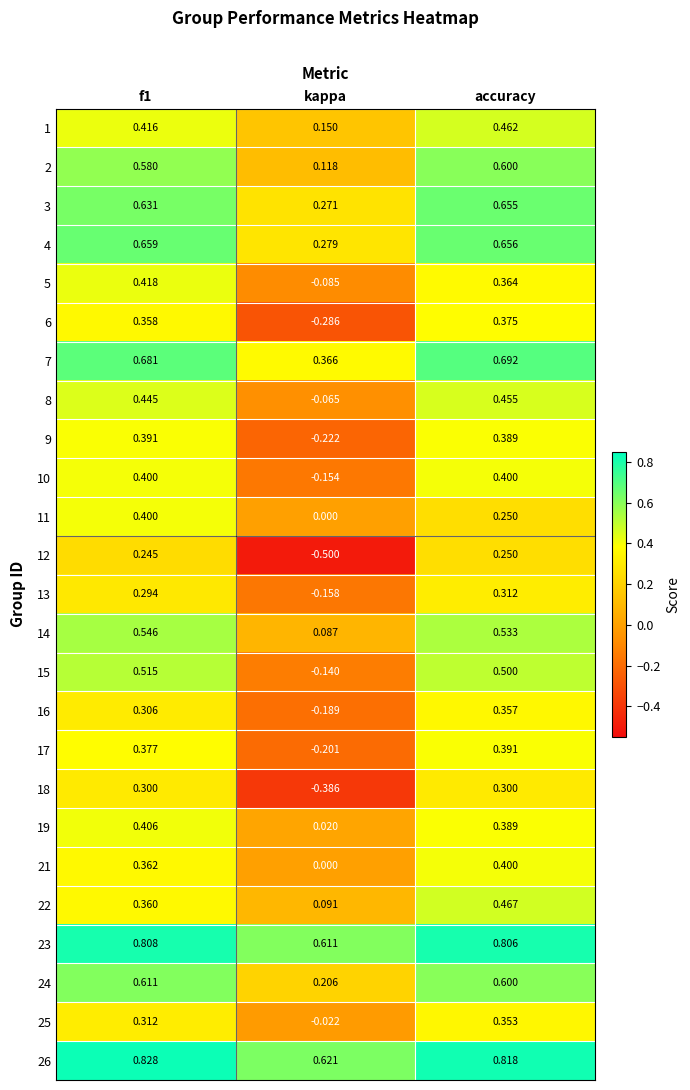

At which label is 22 closest to 0?

kappa